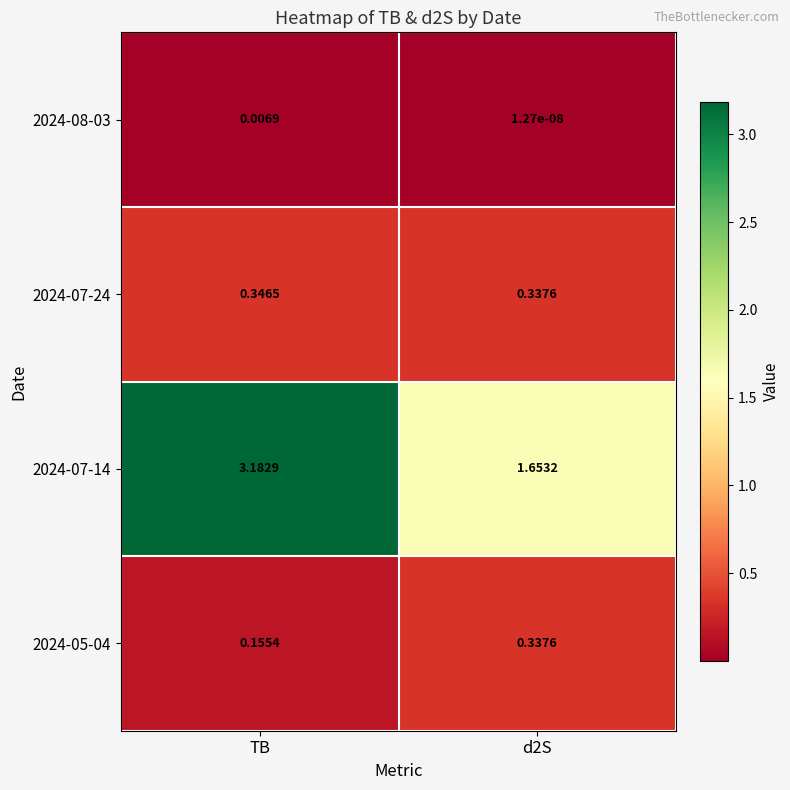

Which category has the lowest value across all series?

d2S